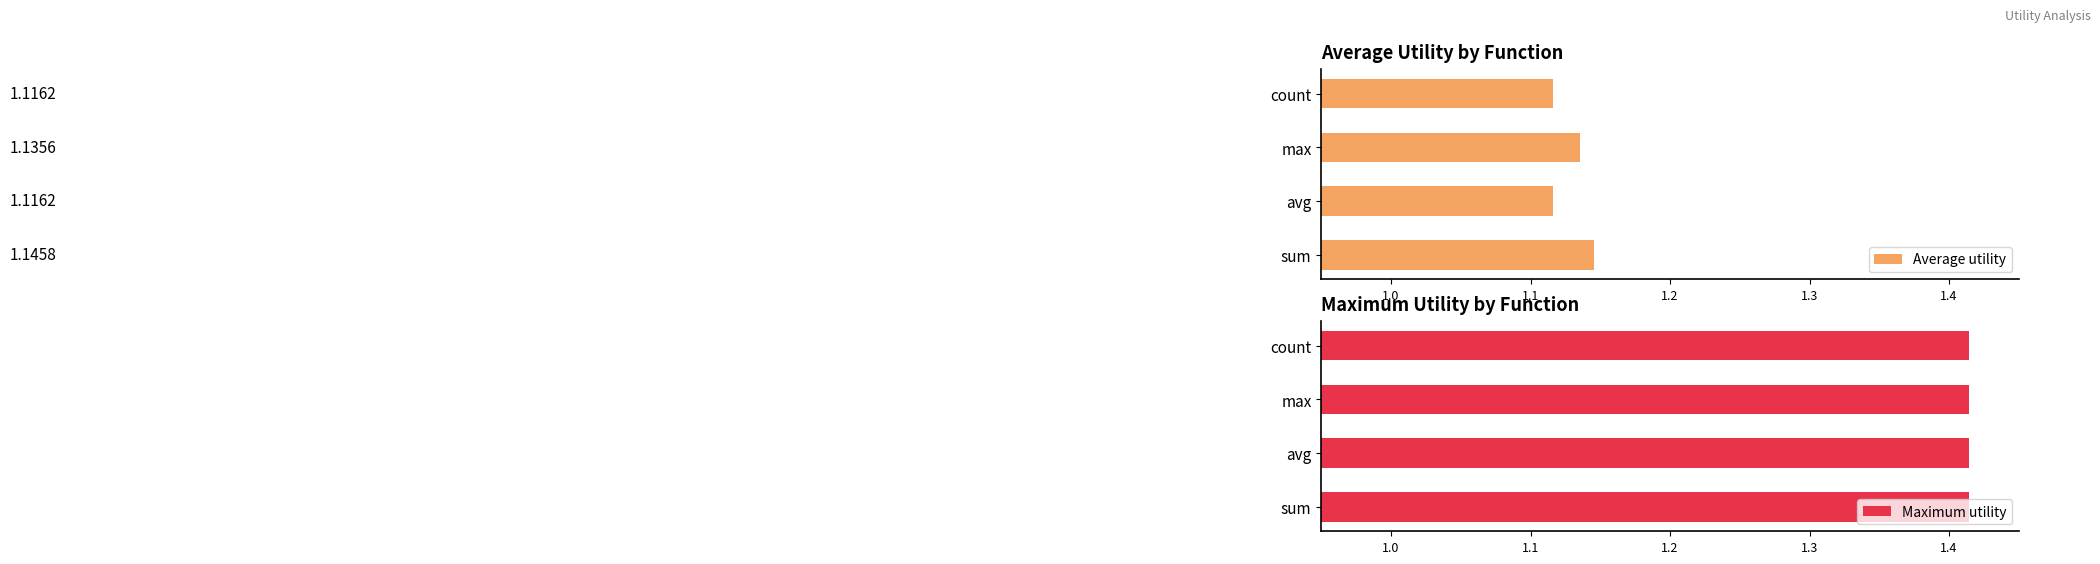

At which label does Average utility reach its peak?

sum